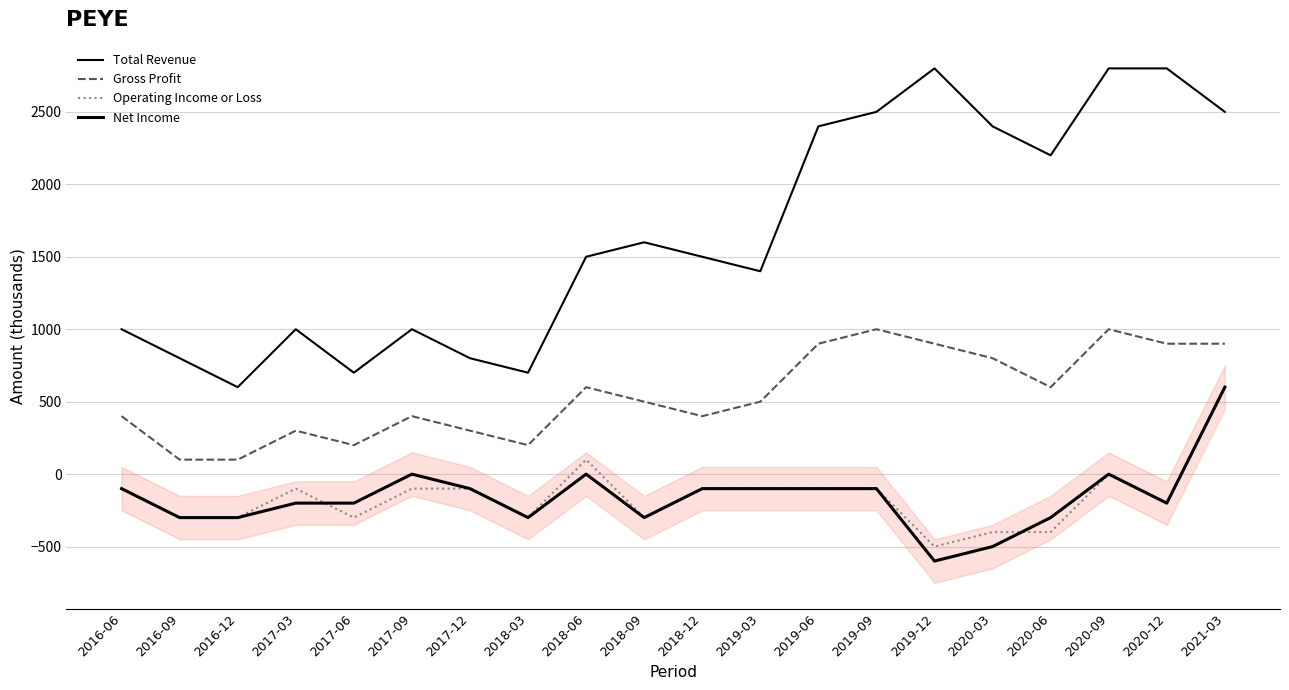

Where is the first local minimum for Gross Profit?

2017-06